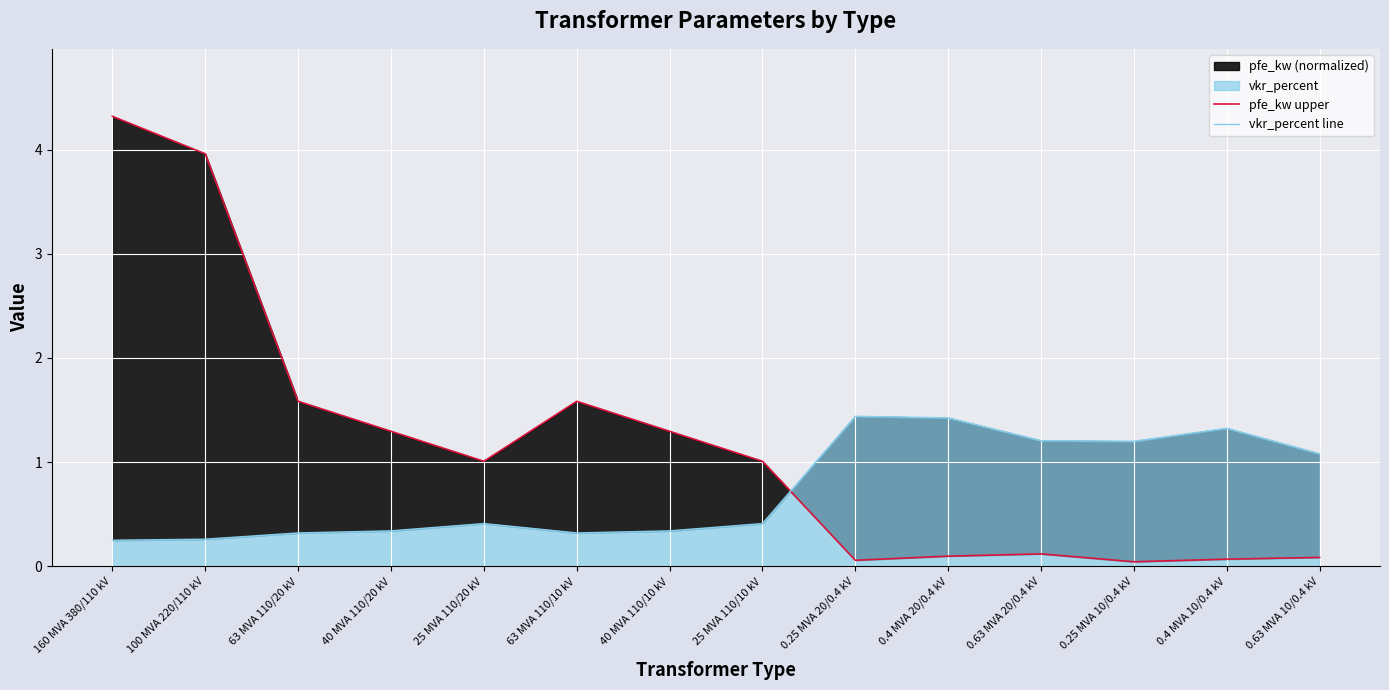

Reading right to left, list all the values displayed in this chart.

pfe_kw upper: 0.1	0.1	0.0	0.1	0.1	0.1	1.0	1.3	1.6	1.0	1.3	1.6	4.0	4.3
vkr_percent line: 1.1	1.3	1.2	1.2	1.4	1.4	0.4	0.3	0.3	0.4	0.3	0.3	0.3	0.2